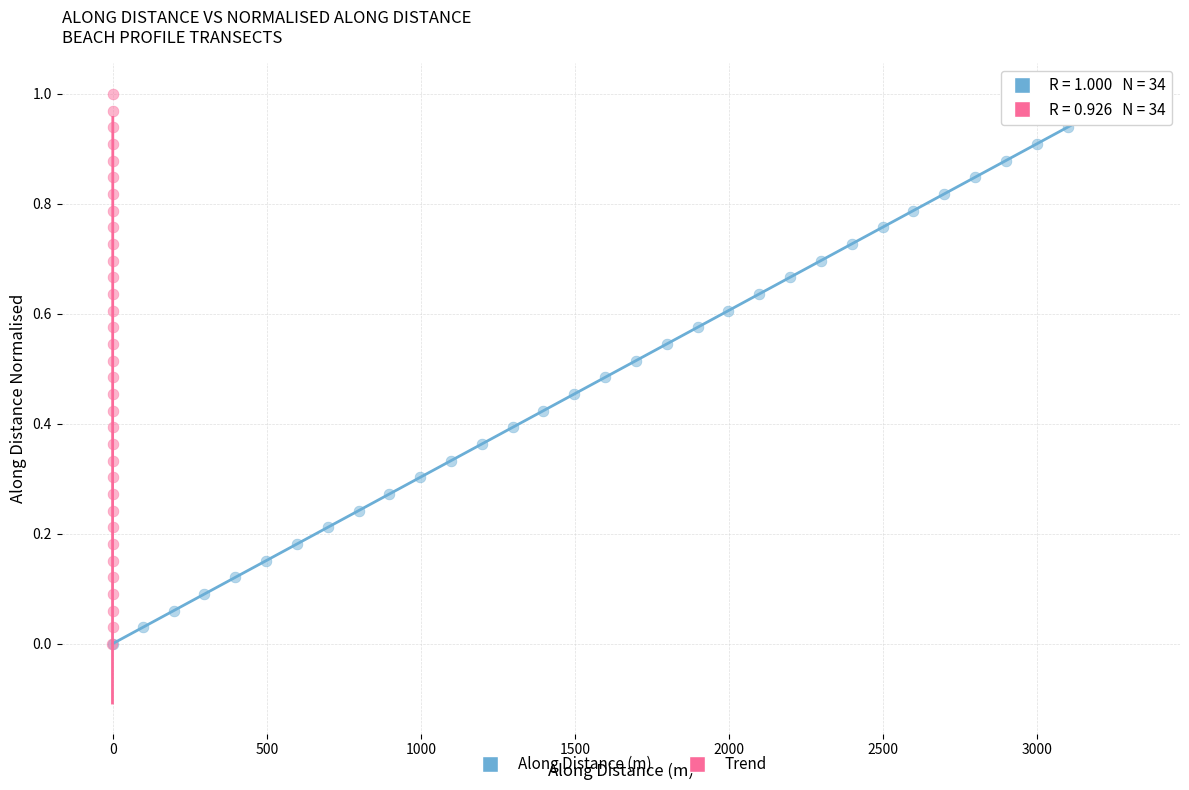

What are all the series names shown in the legend?

Along Distance (m), Trend